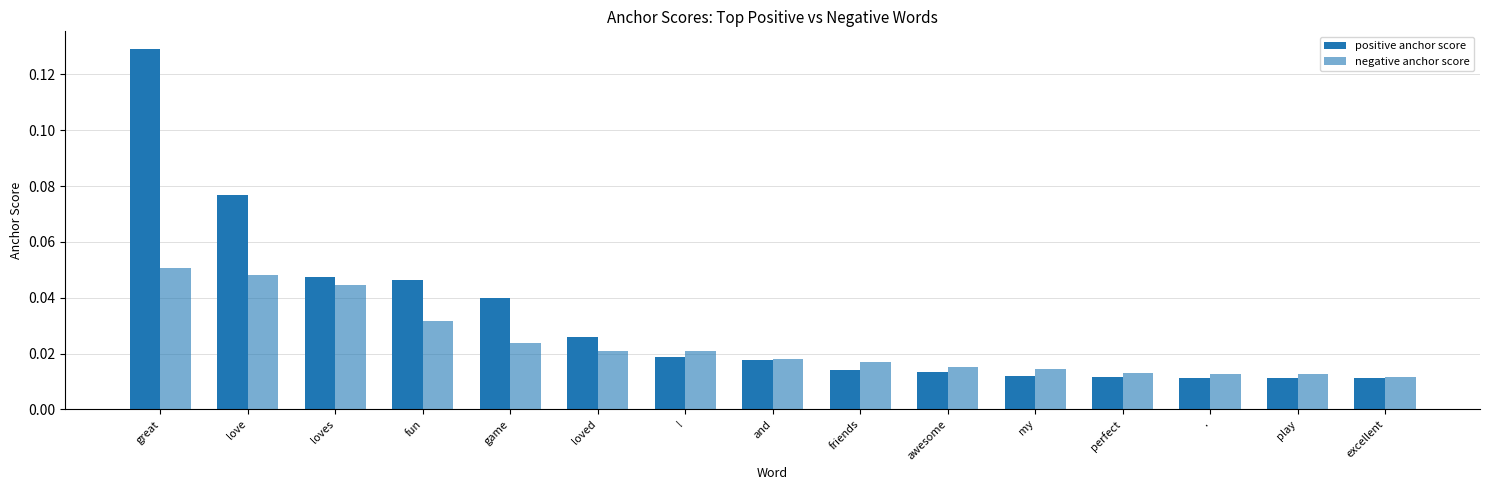

Between perfect and loved, which is larger?

loved